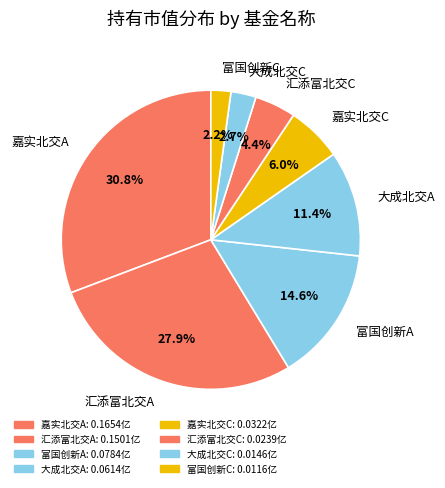

Which slice is the largest?

嘉实北交A